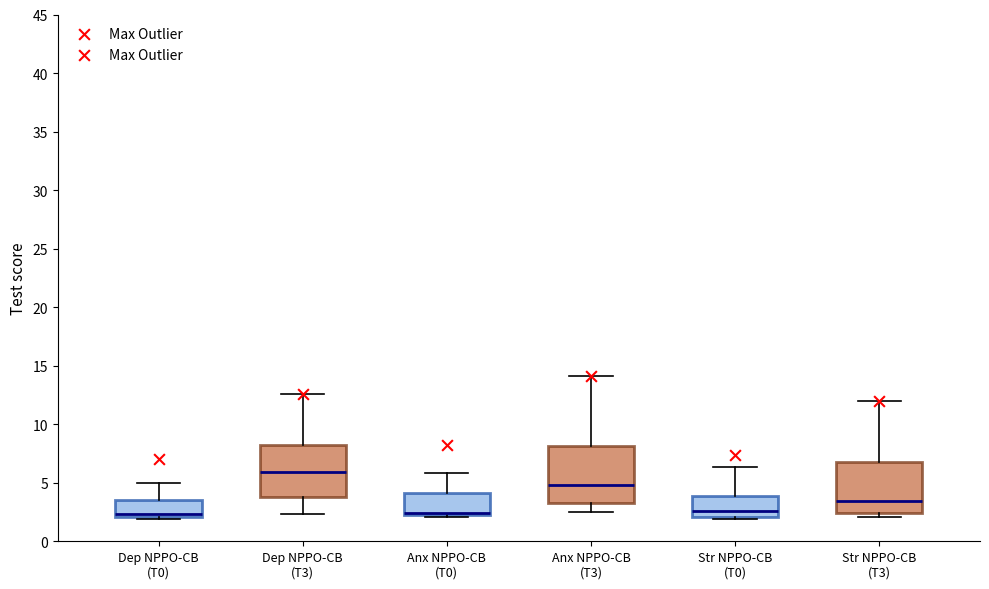

Reading left to right, read every box against the y-axis: the position of its median line, the range the box covers, and the ends of its whiskers. The values are not printed on the chart, so give them approximately, as read against the axis.

Dep NPPO-CB (T0): median 2.5, box 2.0 to 3.5, whiskers 2.0 (just below the box's lower edge) to 5.0
Dep NPPO-CB (T3): median 6.0, box 4.0 to 8.0, whiskers 2.5 to 12.5
Anx NPPO-CB (T0): median 2.5 (drawn on the box's lower edge), box 2.5 to 4.0, whiskers 2.0 to 6.0
Anx NPPO-CB (T3): median 5.0, box 3.0 to 8.0, whiskers 2.5 to 14.0
Str NPPO-CB (T0): median 2.5, box 2.0 to 4.0, whiskers 2.0 (just below the box's lower edge) to 6.5
Str NPPO-CB (T3): median 3.5, box 2.5 to 7.0, whiskers 2.0 to 12.0